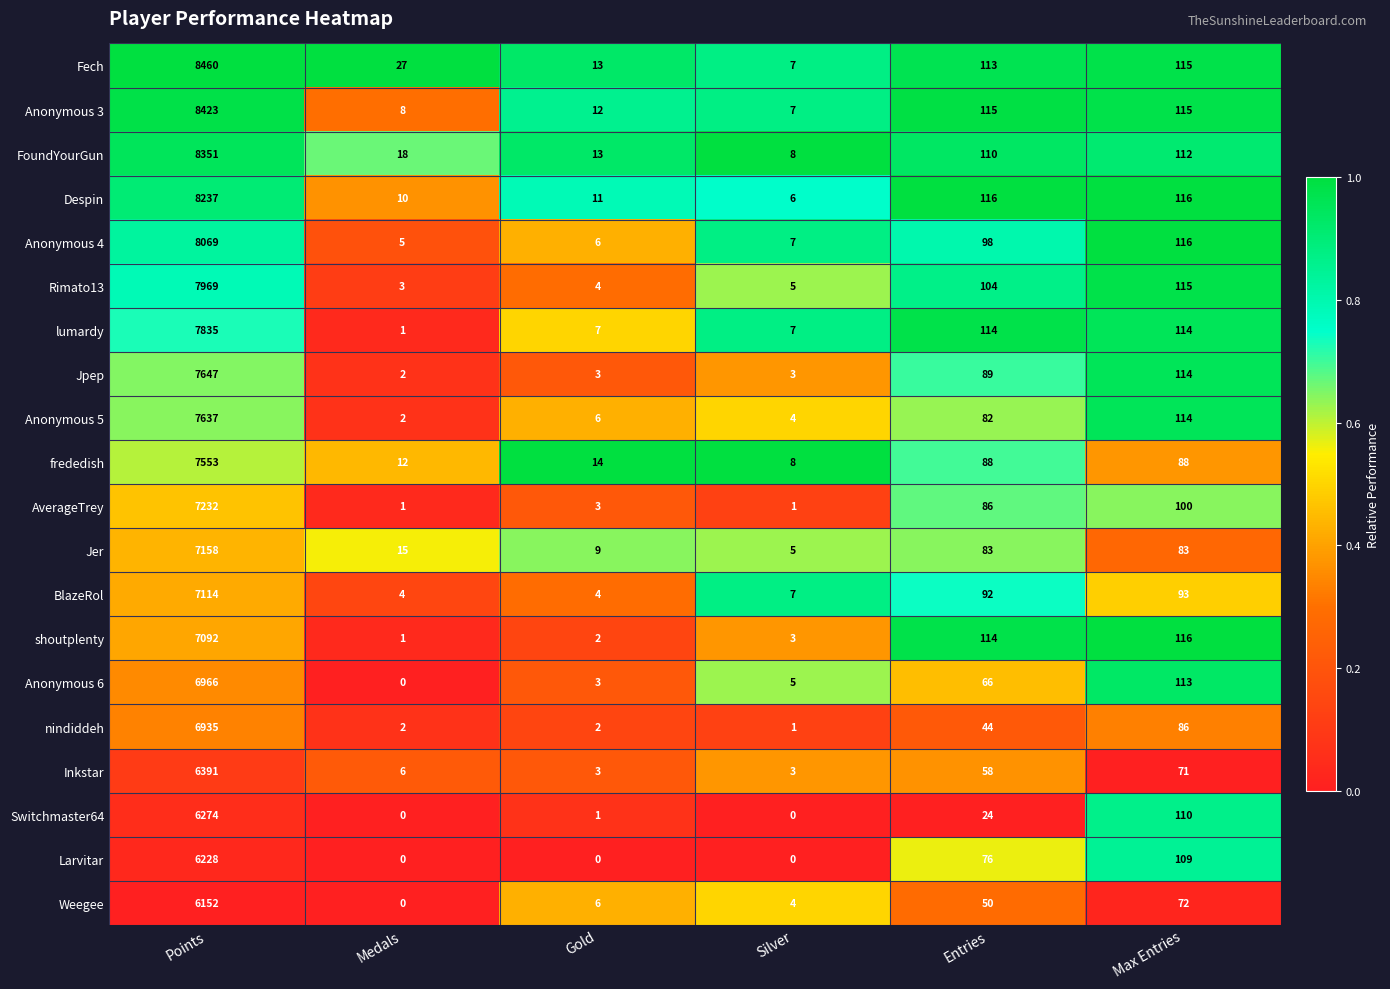

True or false: Inkstar has a value of 6391 at Points.

True